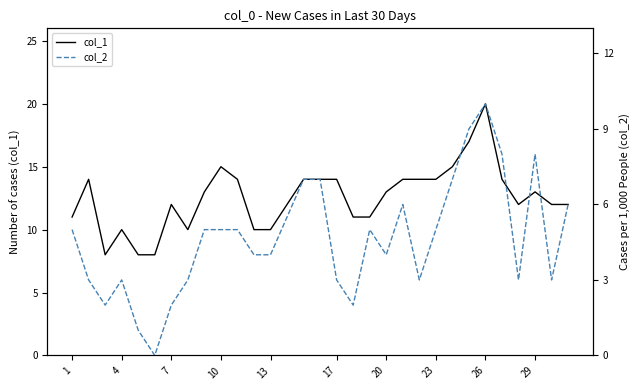

What is the maximum value for col_1?

20